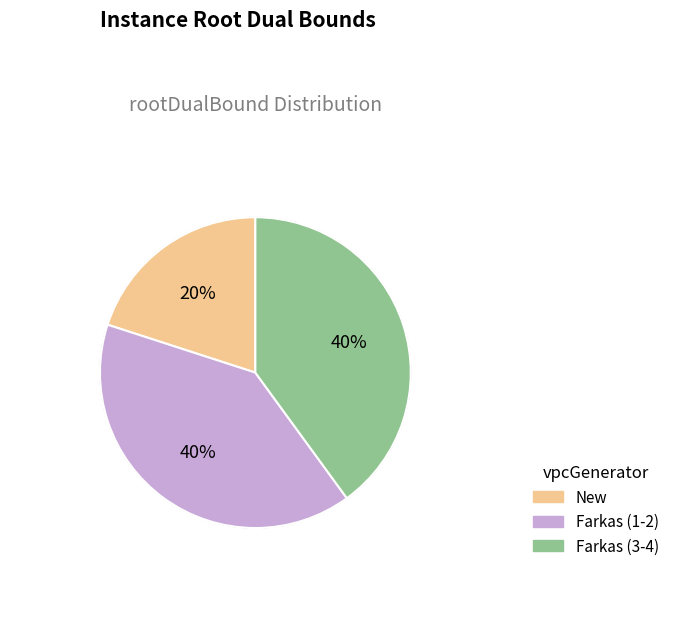

Is it true that 2 is 11% of the pie?

False